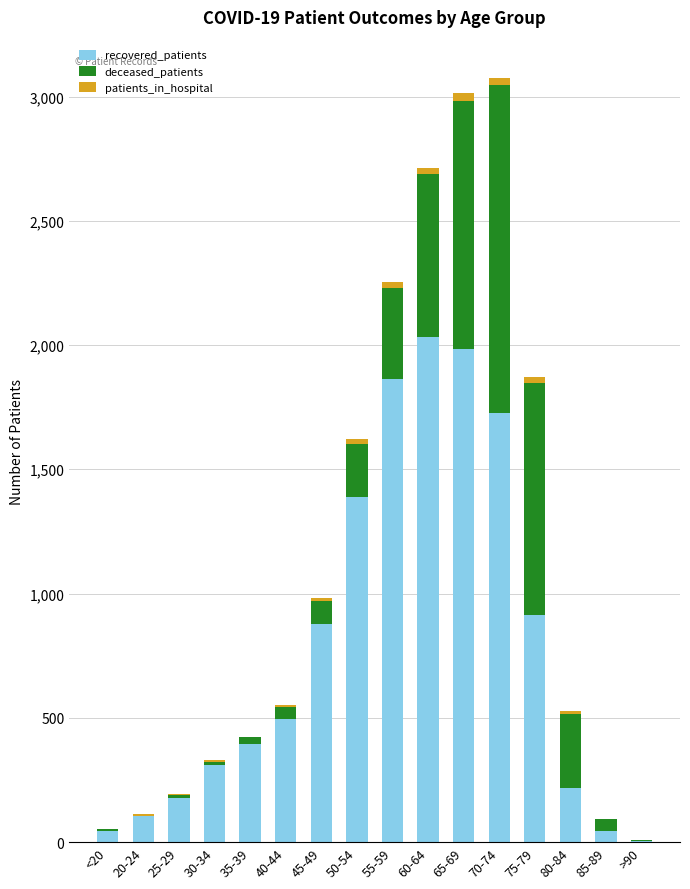

What is the sum of all recovered_patients values?

12583